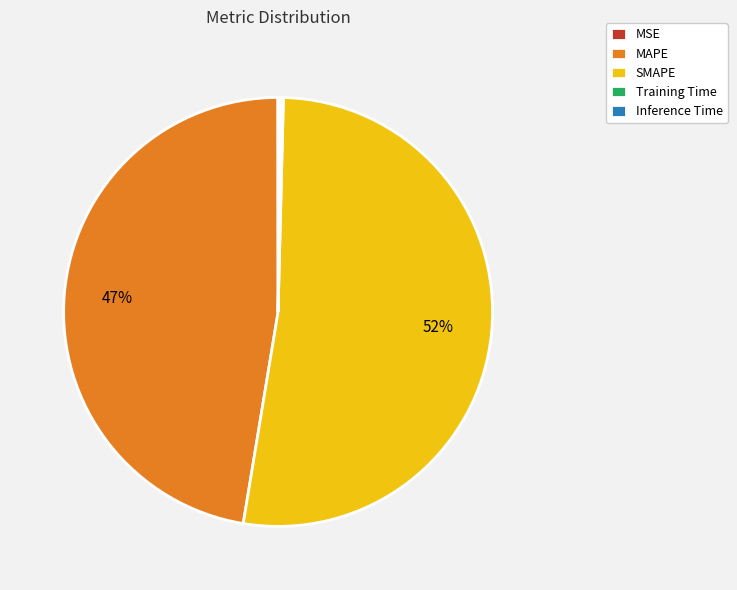

What percentage is the MAPE slice, to the nearest percent?

47%